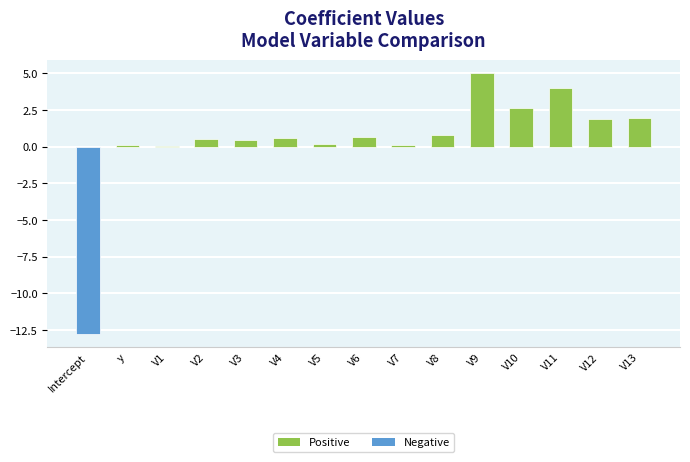

Between V3 and V12, which is larger?

V12